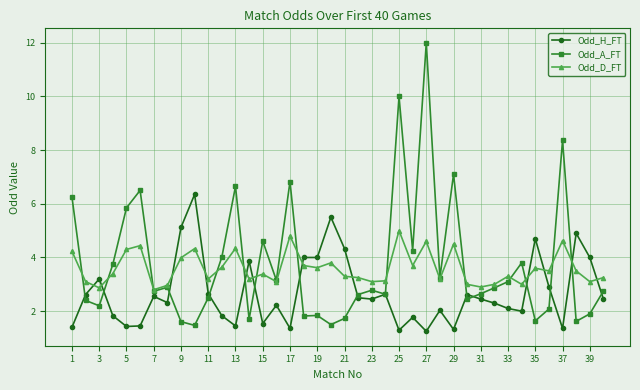

At how many categories does at least one series exceed 8?

3